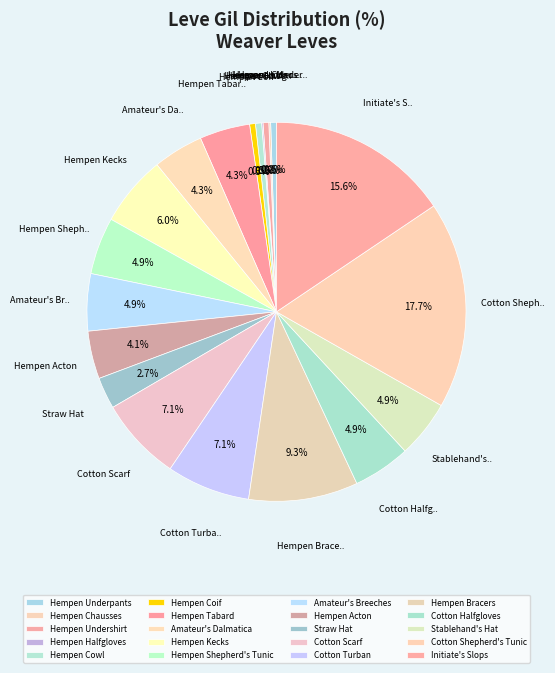

Which slice is the smallest?

Hempen Halfgloves